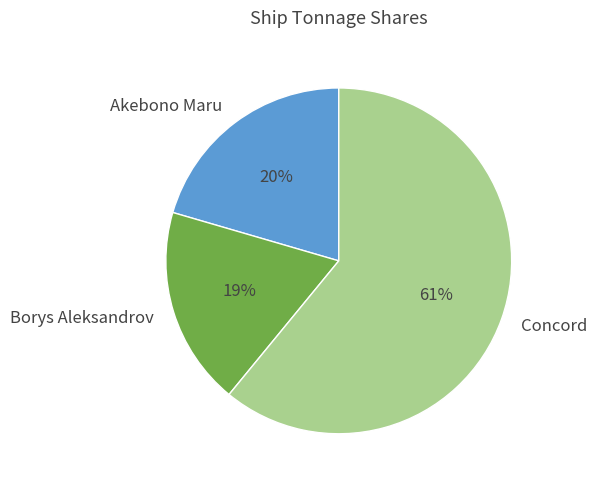

Combined, do Borys Aleksandrov and Concord account for over 50%?

Yes